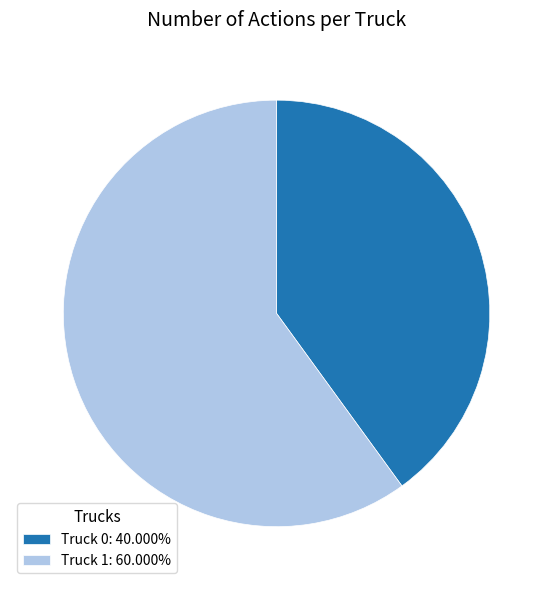

Which category has the smallest portion of the pie?

Truck 0